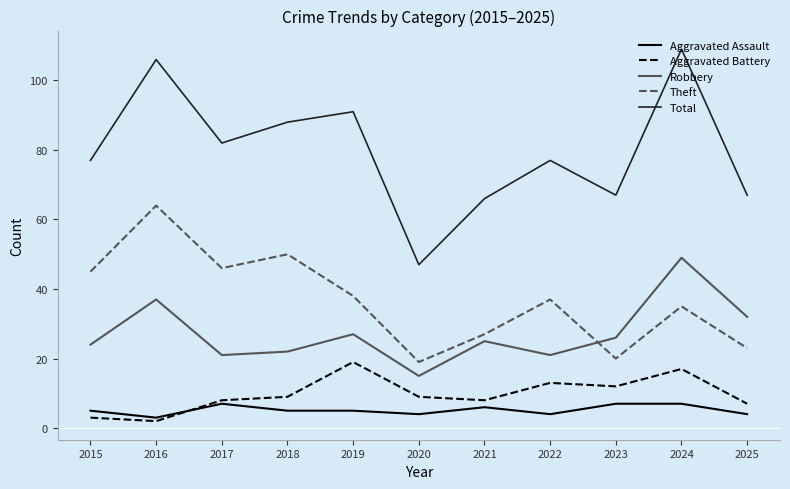

What is the spread (max minus min) of values at 2023?

60